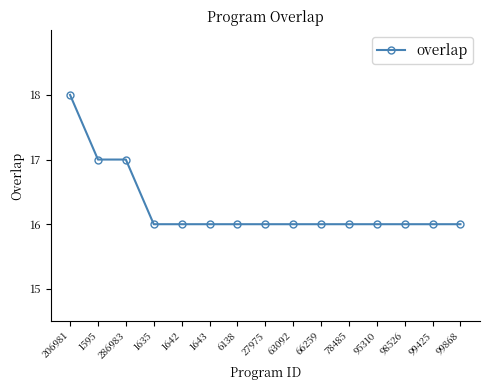

What is the label of the 15th point from the right?

206981